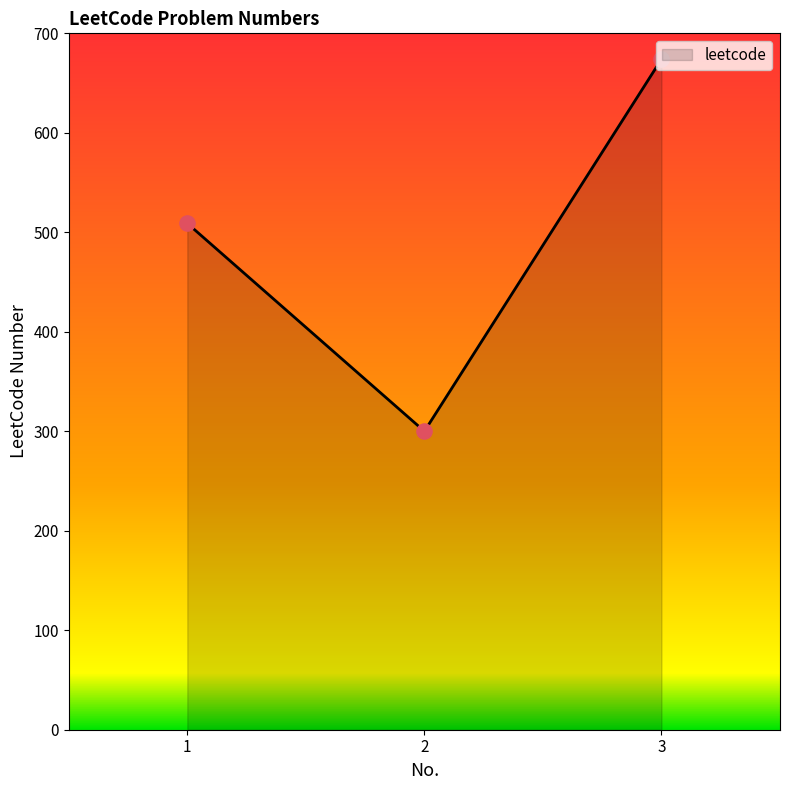

What is the change in value from 1 to 3?

+165